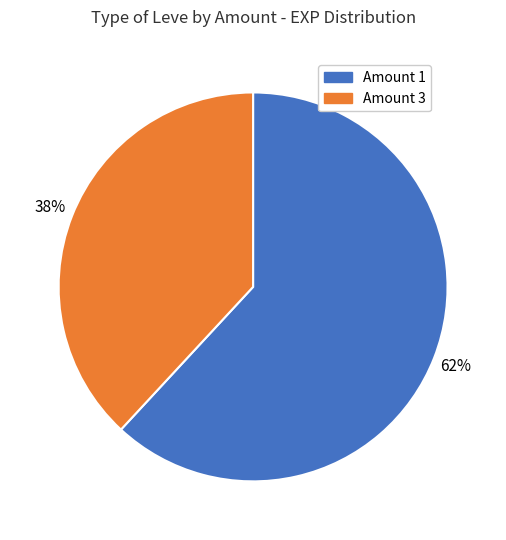

To the nearest percent, what is the average slice percentage?

50%